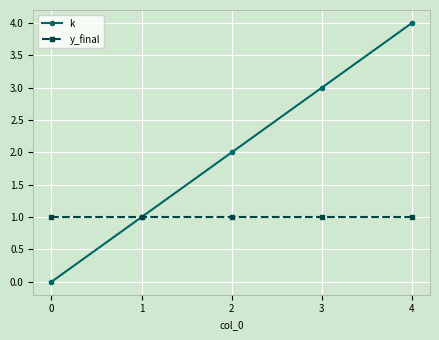

Reading left to right, list all the values displayed in this chart.

k: 0	1	2	3	4
y_final: 1	1	1	1	1